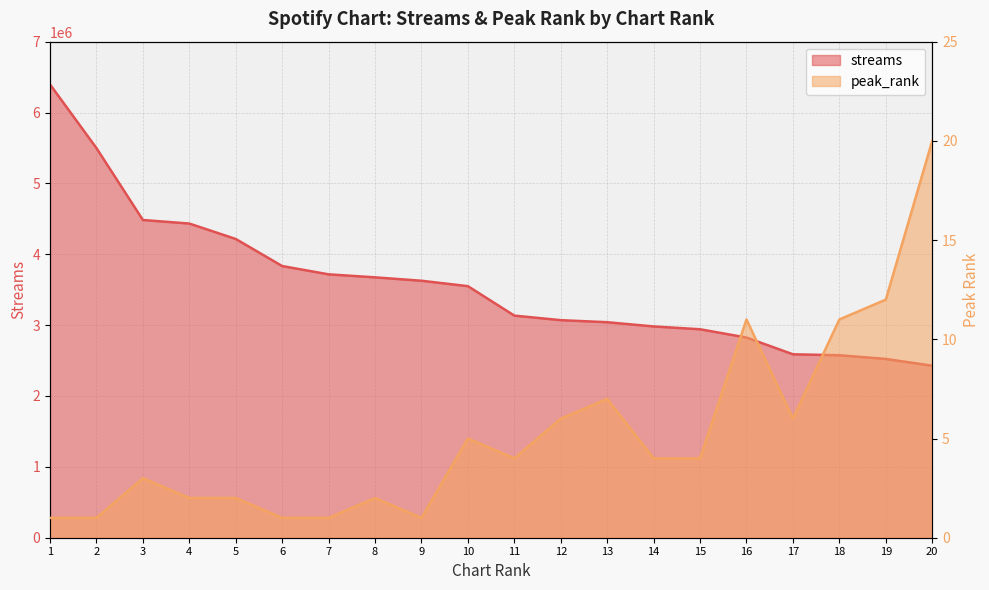

What is the difference between the maximum and minimum values in the peak_rank series?

19